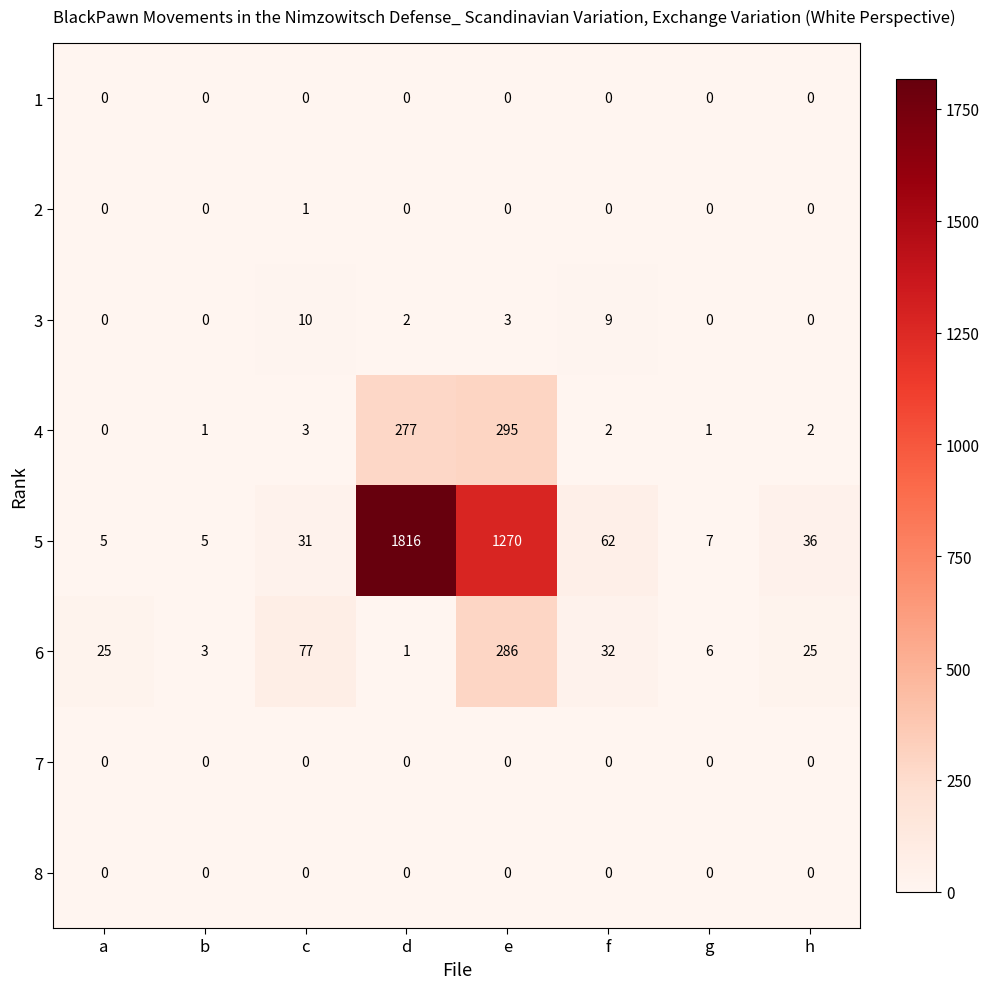

What is the difference between the 3 values at f and b?

9